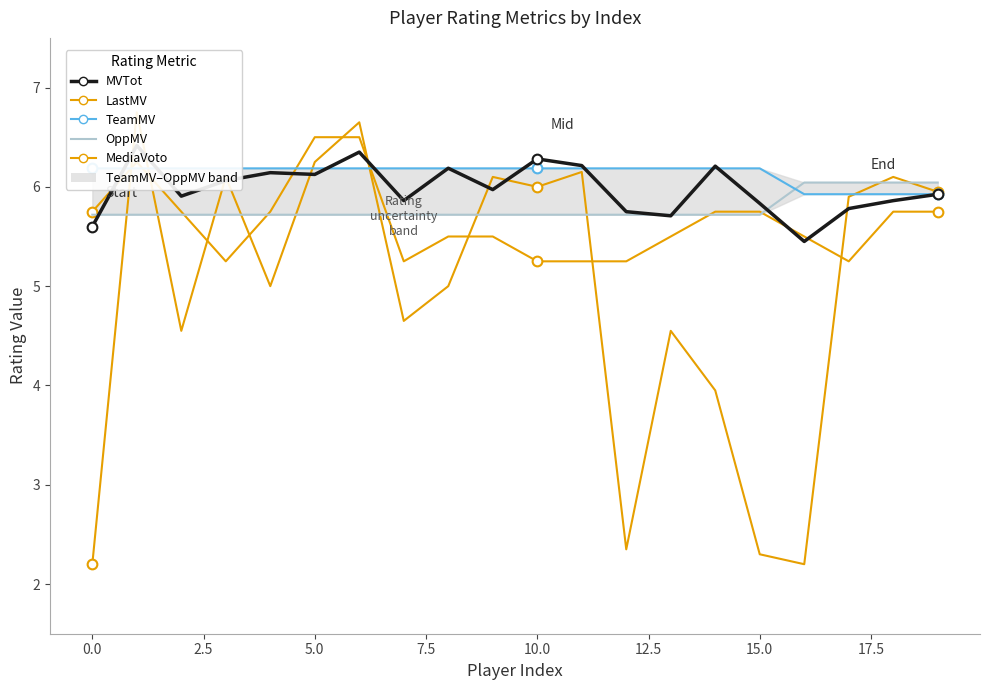

How many lines are shown in the chart?

5